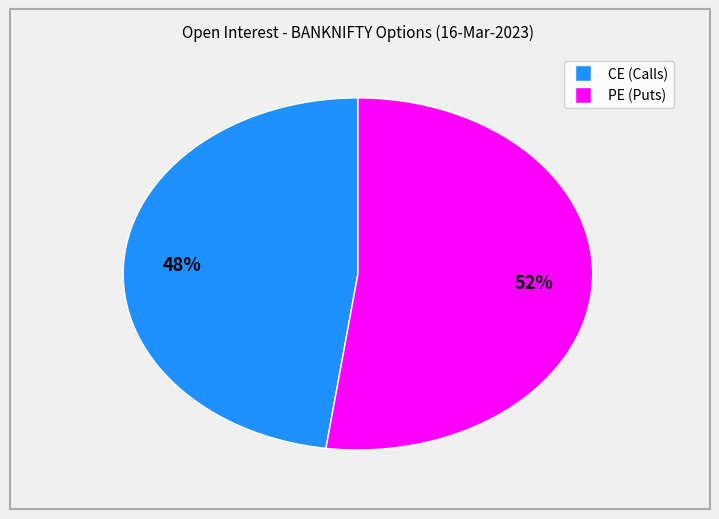

Between CE (Calls) and PE (Puts), which is larger?

PE (Puts)